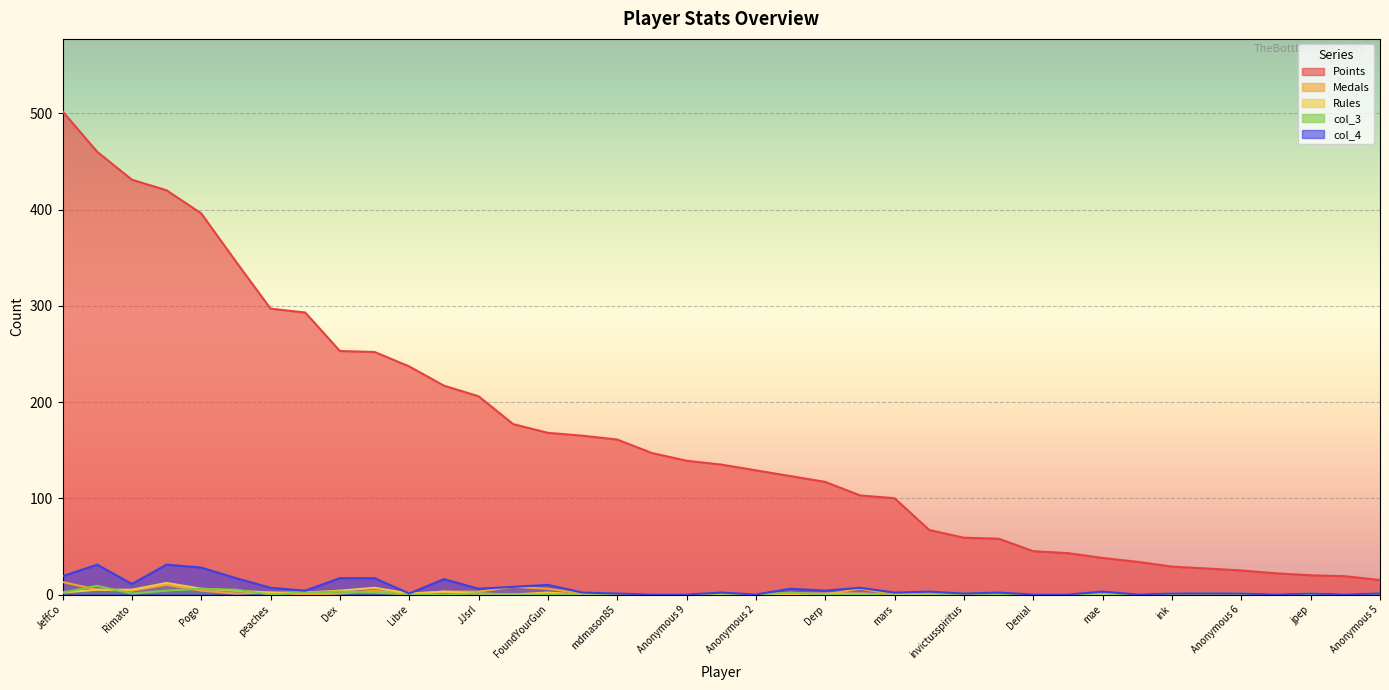

Where is the first local maximum for col_3?

Despin